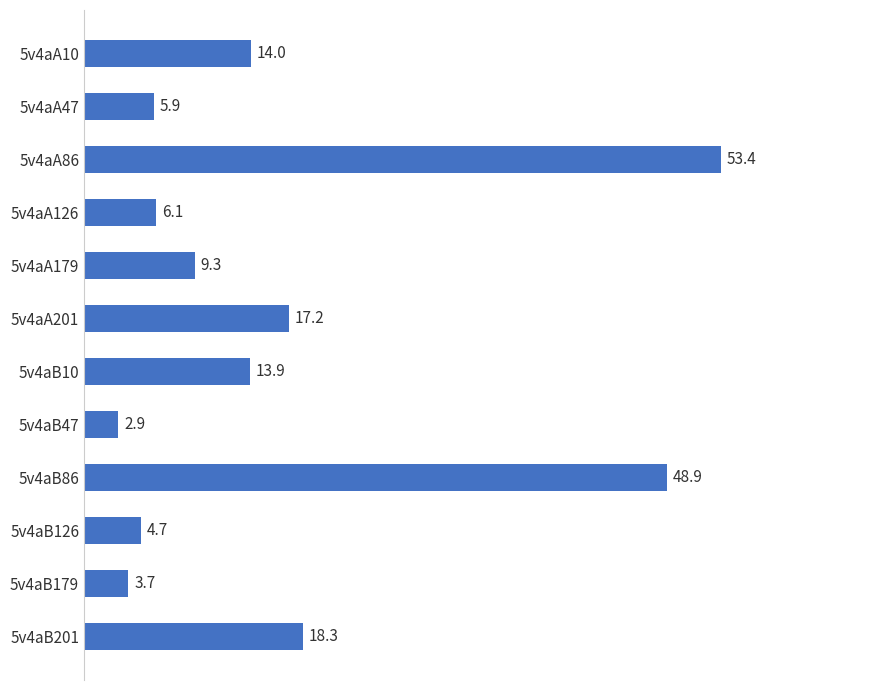

List the labels in order of value, smallest first.

5v4aB47, 5v4aB179, 5v4aB126, 5v4aA47, 5v4aA126, 5v4aA179, 5v4aB10, 5v4aA10, 5v4aA201, 5v4aB201, 5v4aB86, 5v4aA86